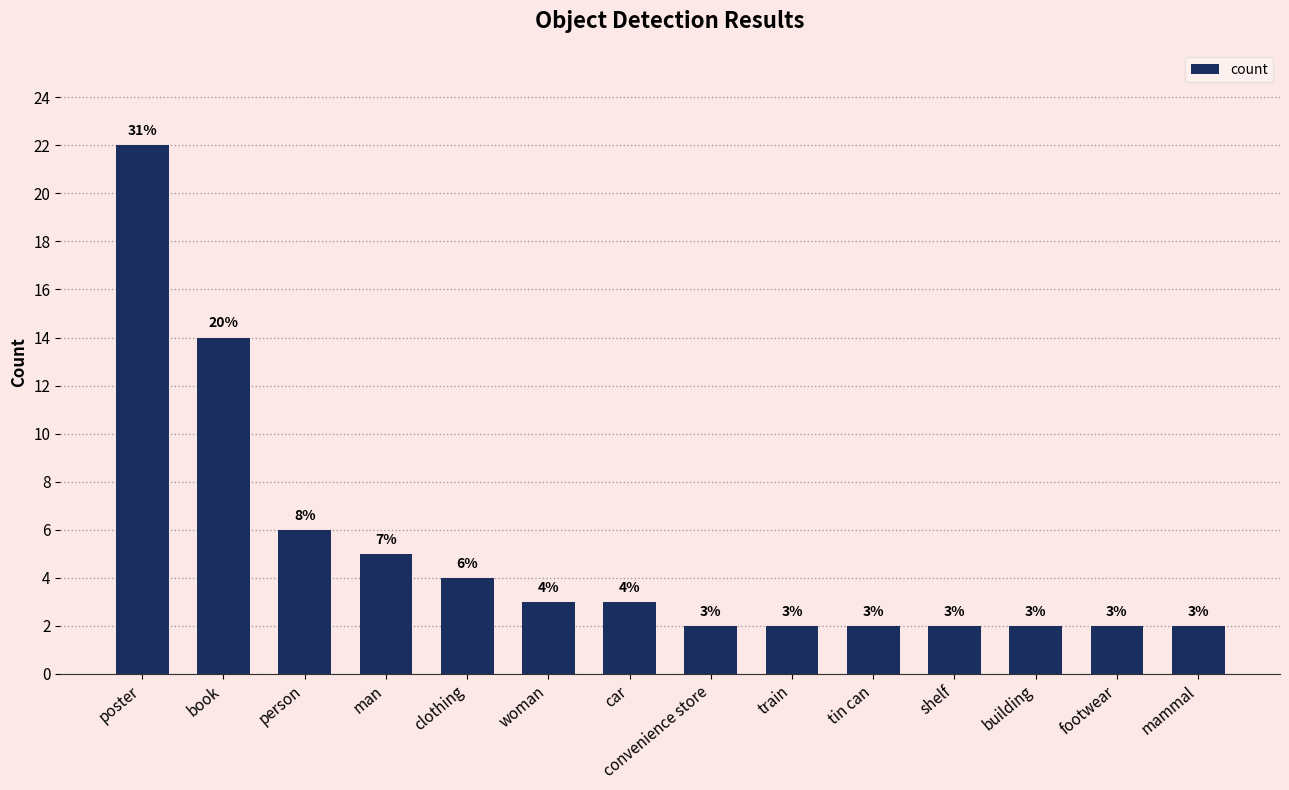

What is the ratio of the value at woman to the value at tin can?

1.5